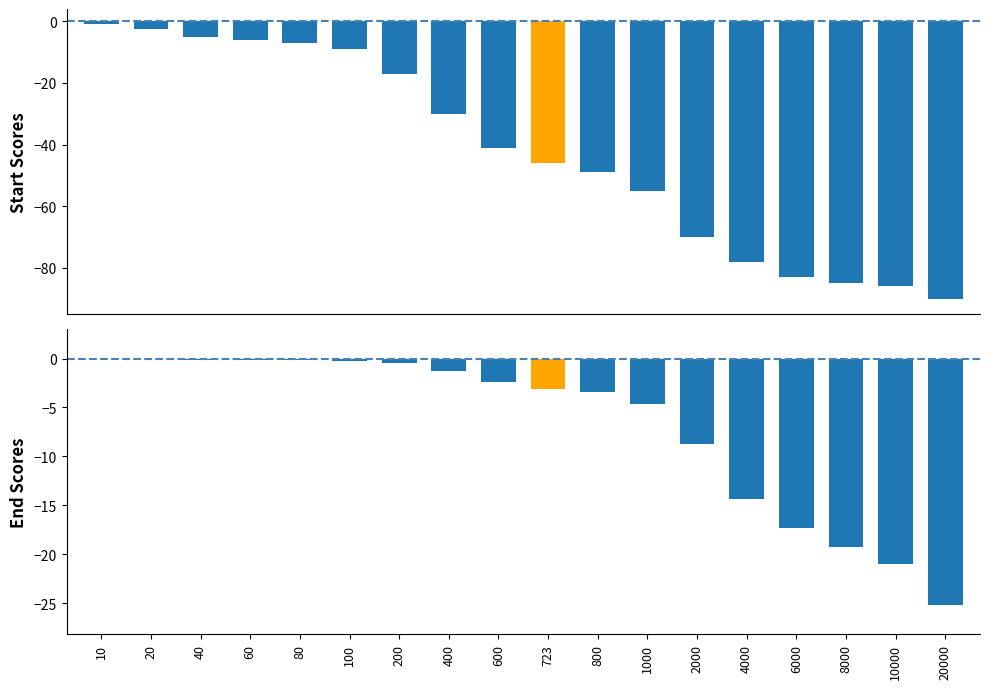

Between 1000 and 8000, which is larger?

1000